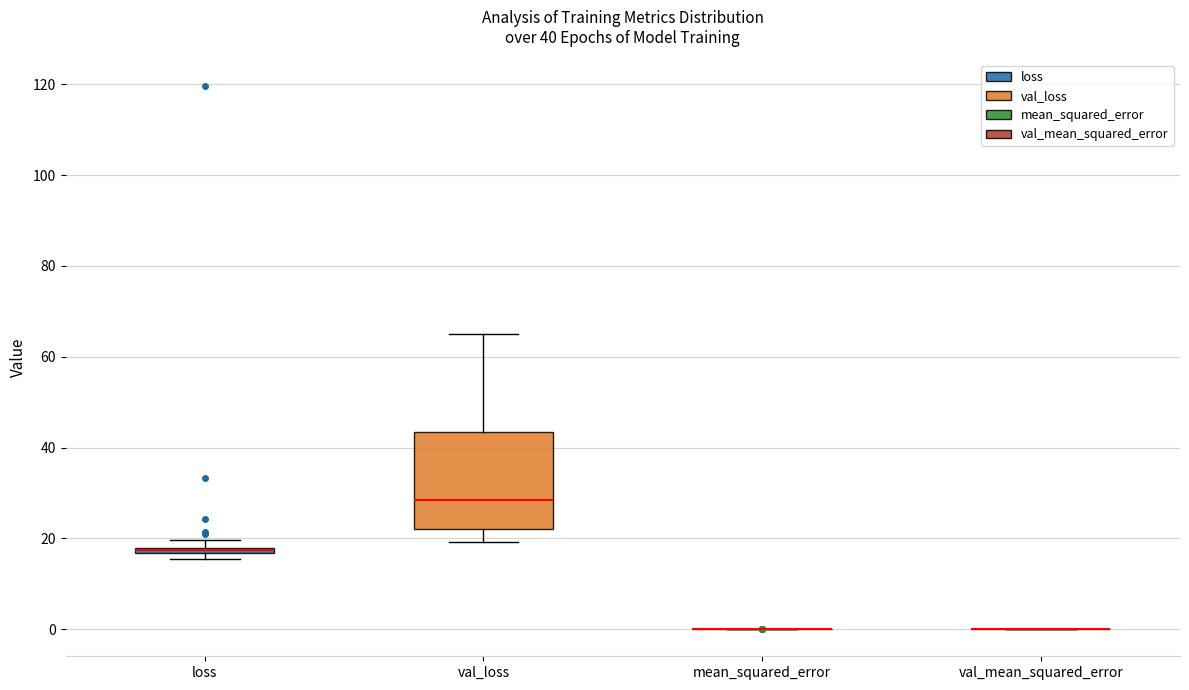

Comparing the boxes themselves (not the whiskers), which one is the tallest?

val_loss